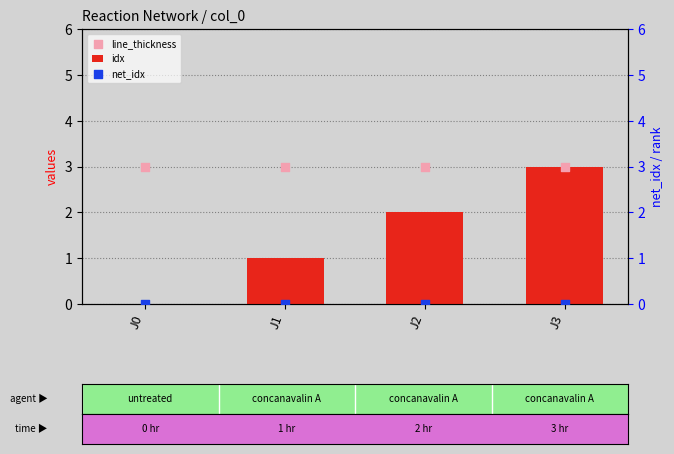

What is the total value across all series at J0?

3